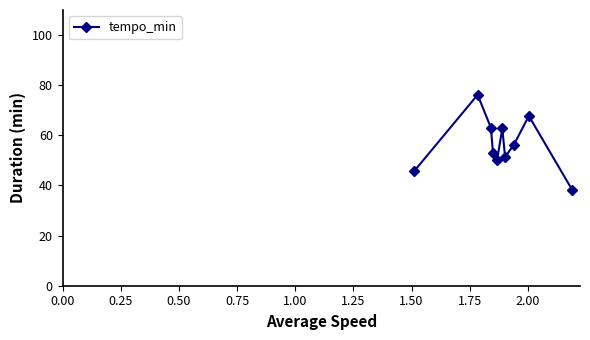

What is the sum of all values?

564.8